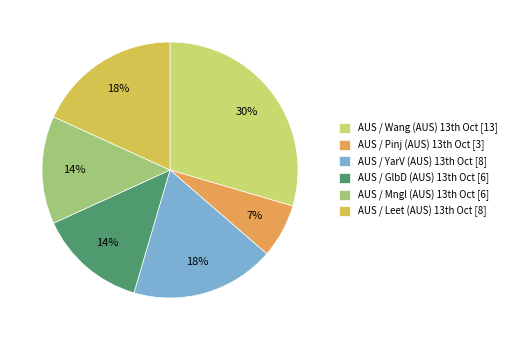

What is the smallest slice in the pie chart?

AUS / Pinj (AUS) 13th Oct